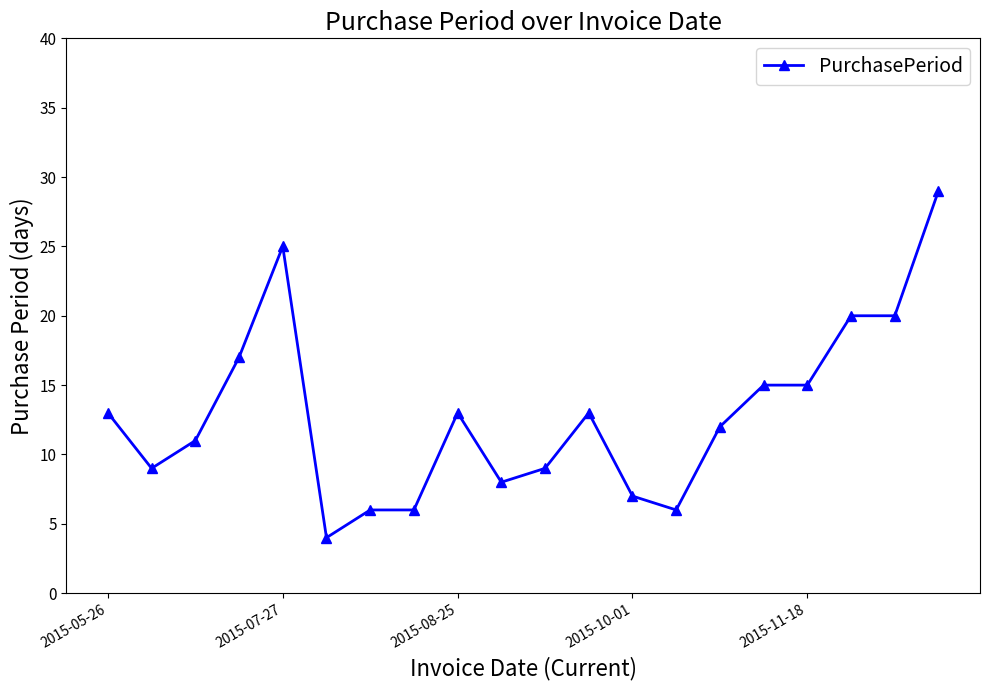

What is the smallest value displayed?

4